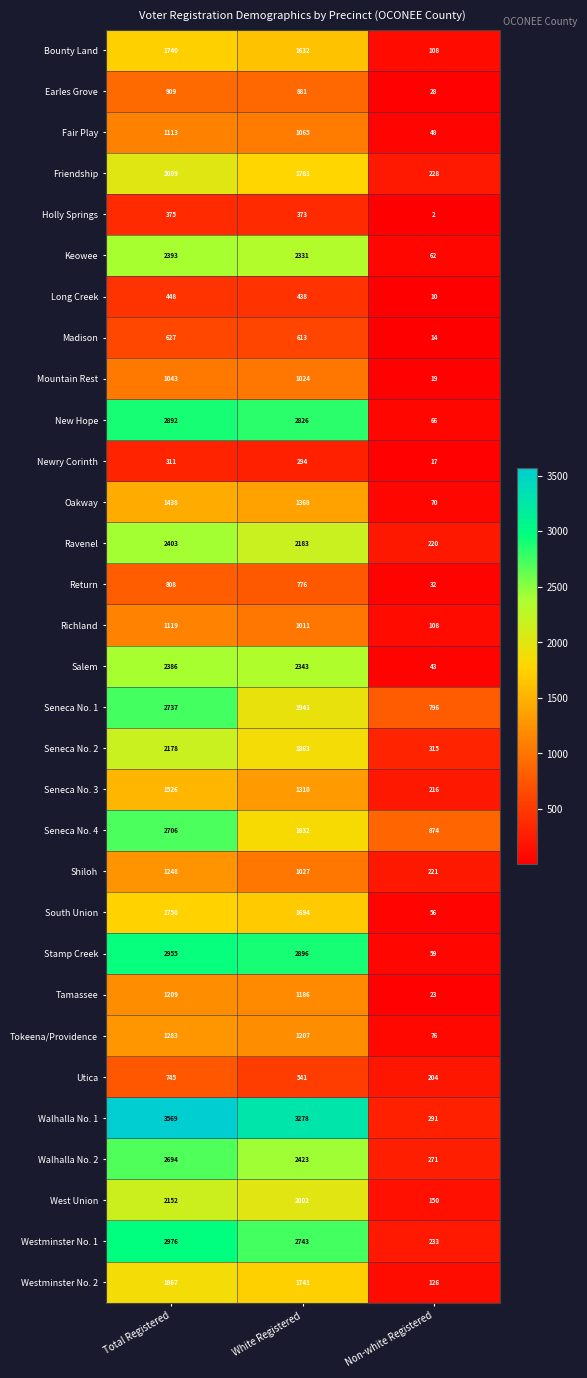

List the series in order of their peak value, lowest first.

Newry Corinth, Holly Springs, Long Creek, Madison, Utica, Return, Earles Grove, Mountain Rest, Fair Play, Richland, Tamassee, Shiloh, Tokeena/Providence, Oakway, Seneca No. 3, Bounty Land, South Union, Westminster No. 2, Friendship, West Union, Seneca No. 2, Salem, Keowee, Ravenel, Walhalla No. 2, Seneca No. 4, Seneca No. 1, New Hope, Stamp Creek, Westminster No. 1, Walhalla No. 1